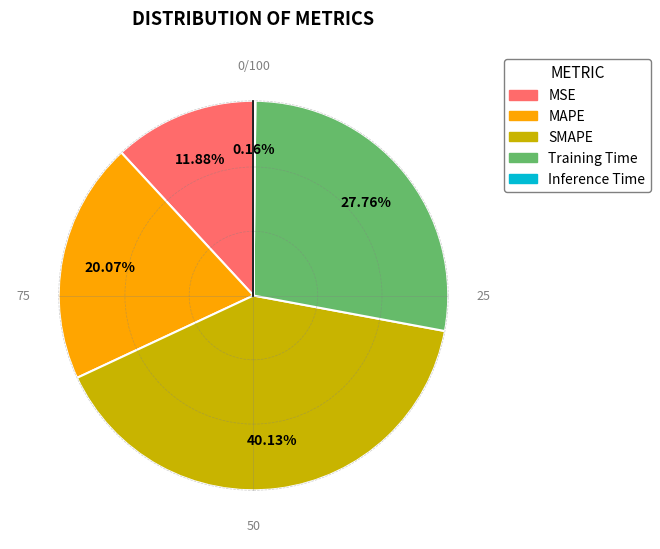

The MAPE slice represents 20% of the pie. True or false?

True